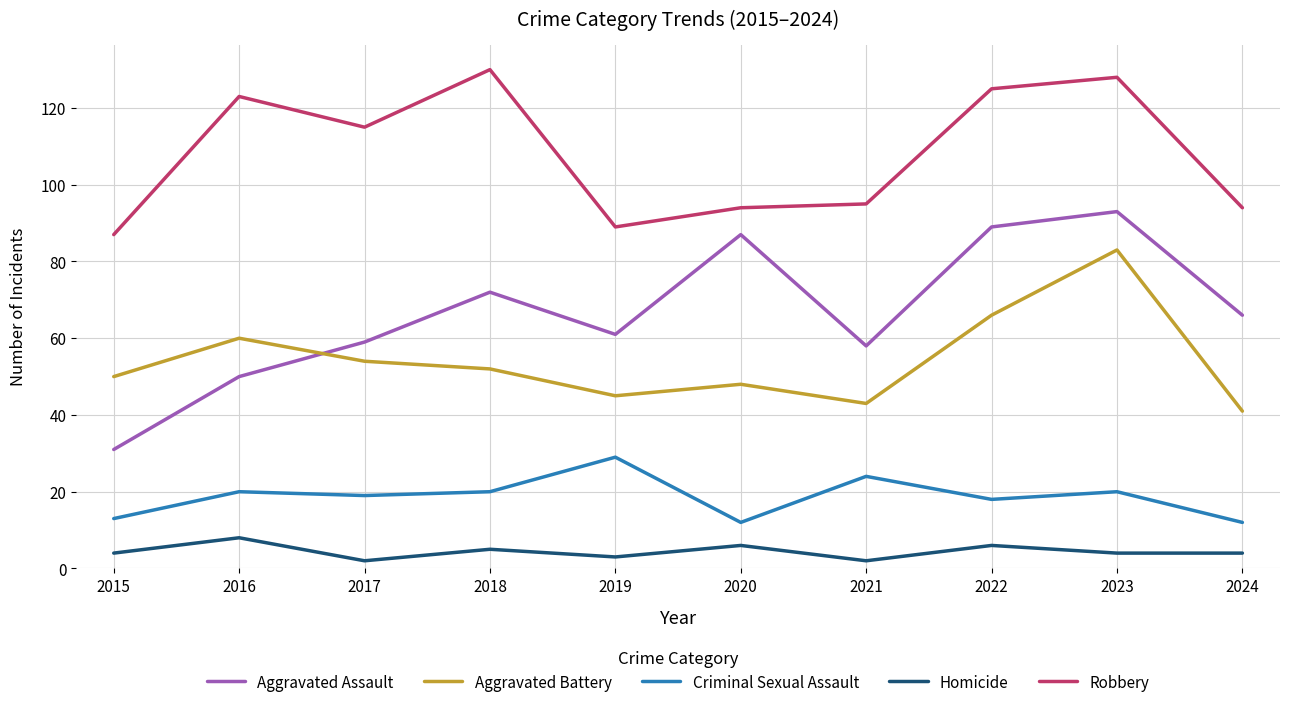

True or false: Homicide has a value of 6 at 2022.

True